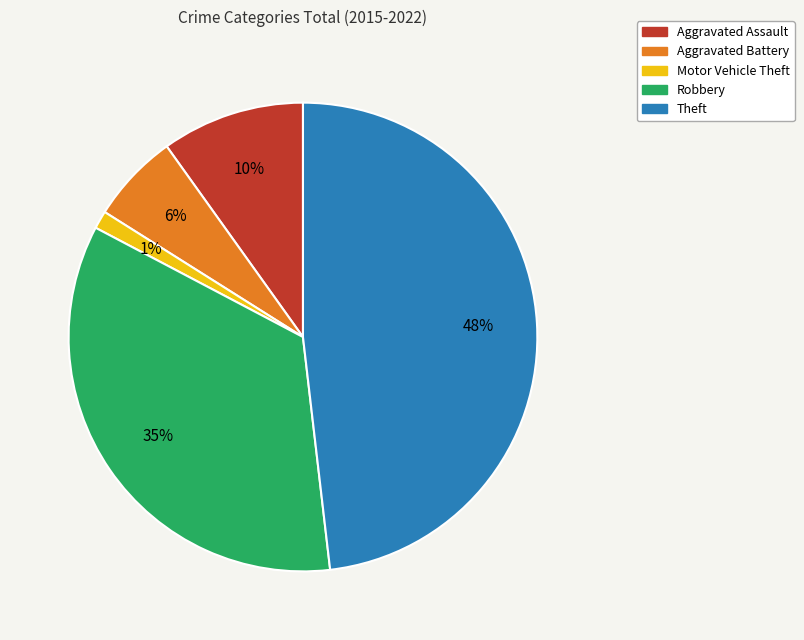

Does any single category account for the majority?

No